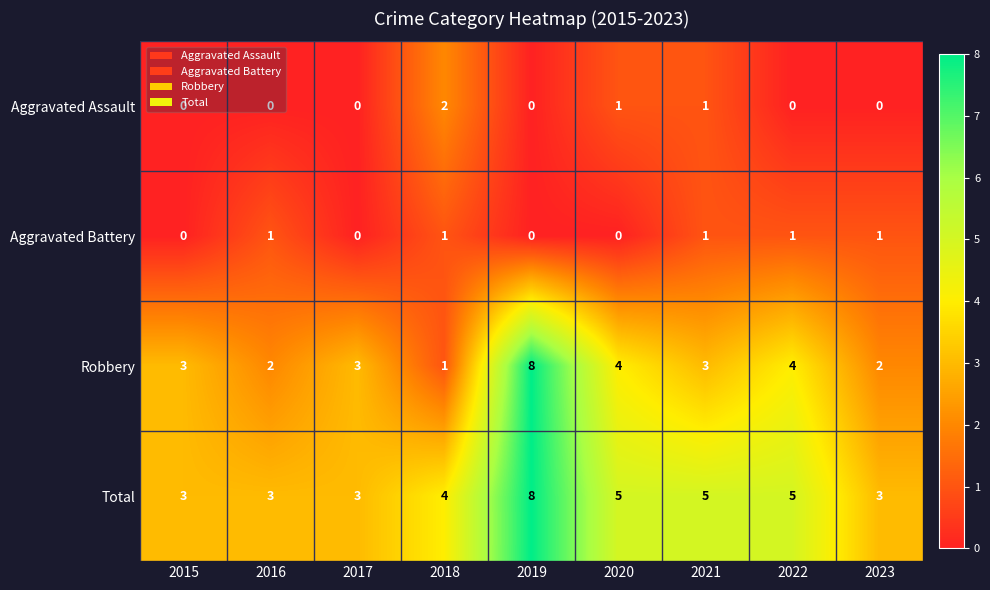

What is the sum of the Total values at 2019 and 2020?

13